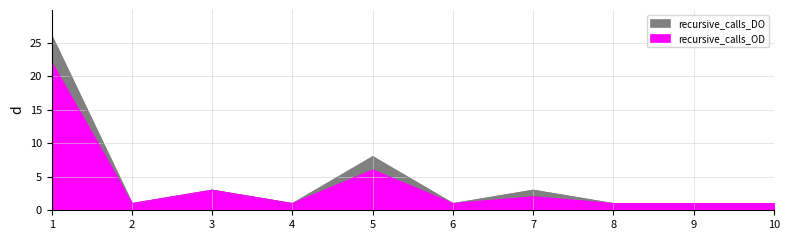

Rank the series by their average value, from lowest to highest.

recursive_calls_OD, recursive_calls_DO